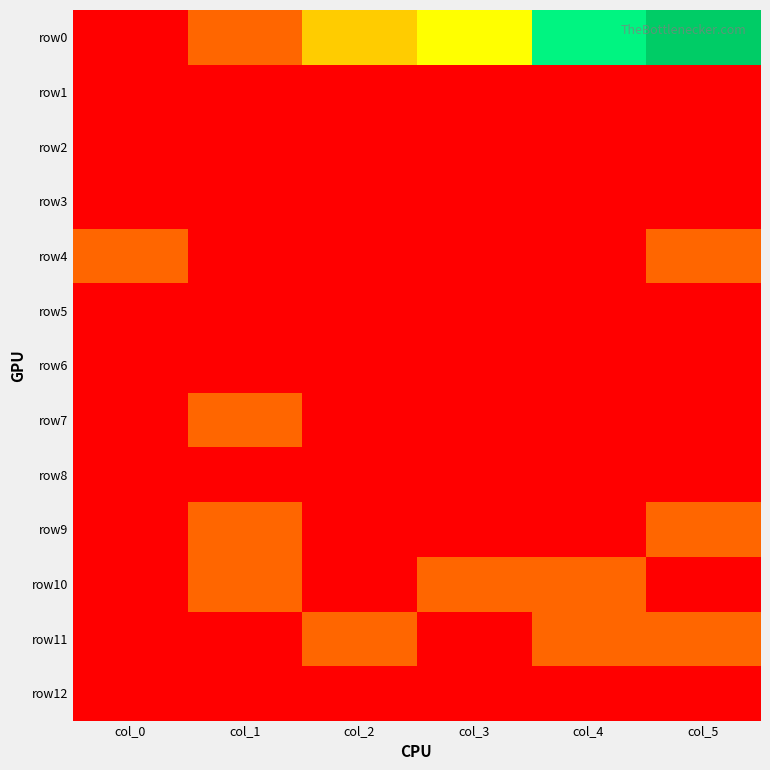

At which category is the sum across all series the highest?

col_5